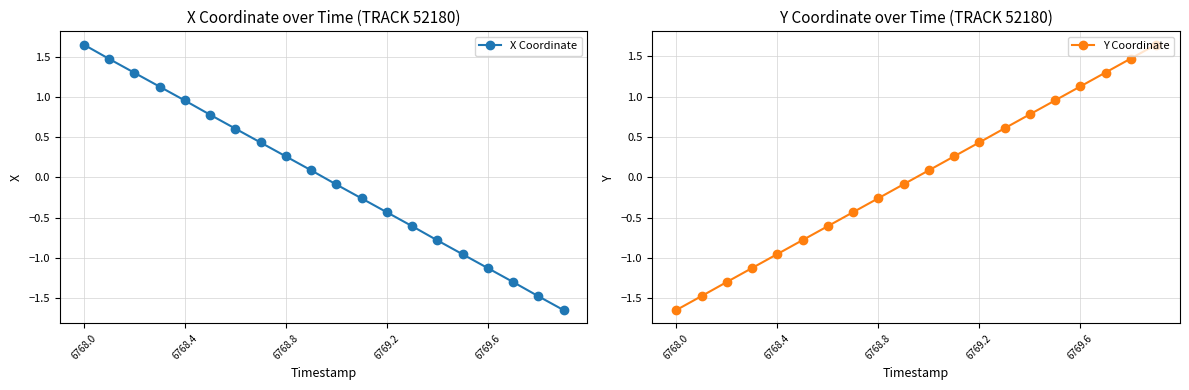

True or false: X Coordinate has more than 1 points higher than both neighbors.

False